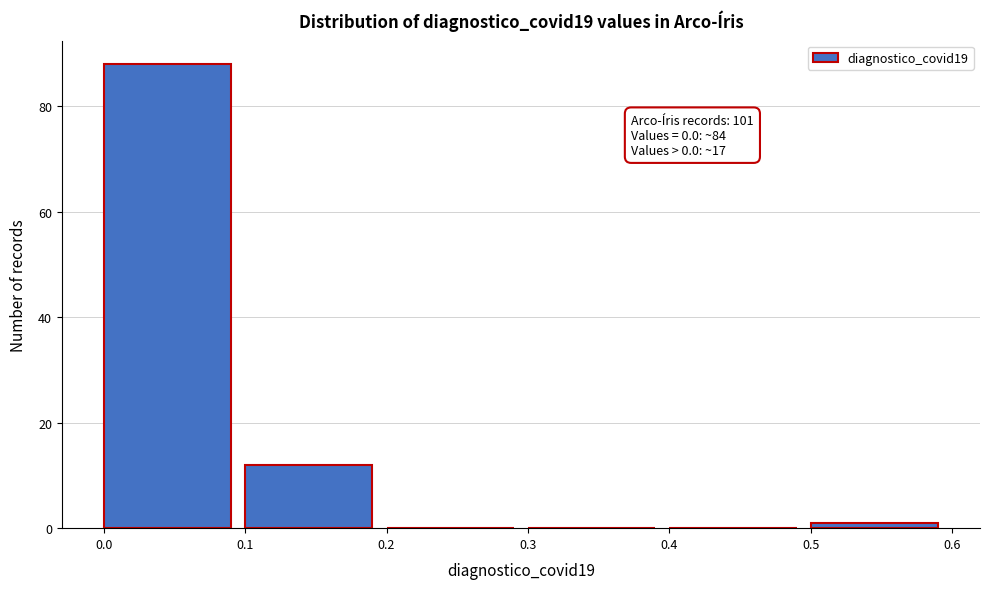

Which range on the x-axis has the tallest bar?

0.0 to 0.1